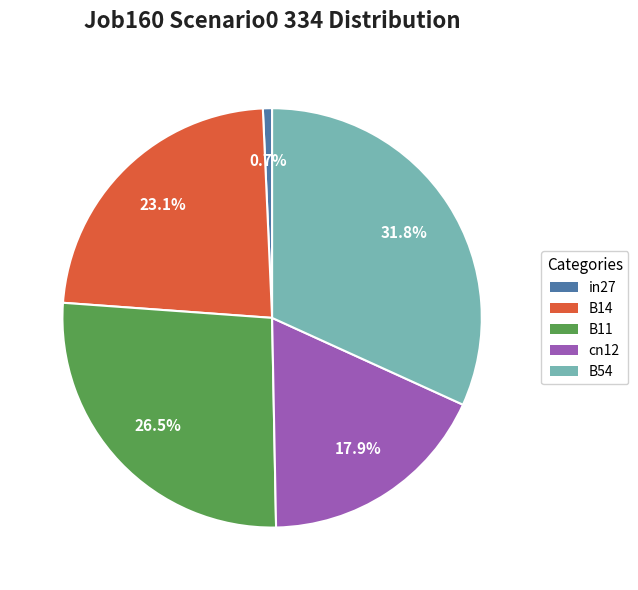

To the nearest percent, what portion does cn12 represent?

18%